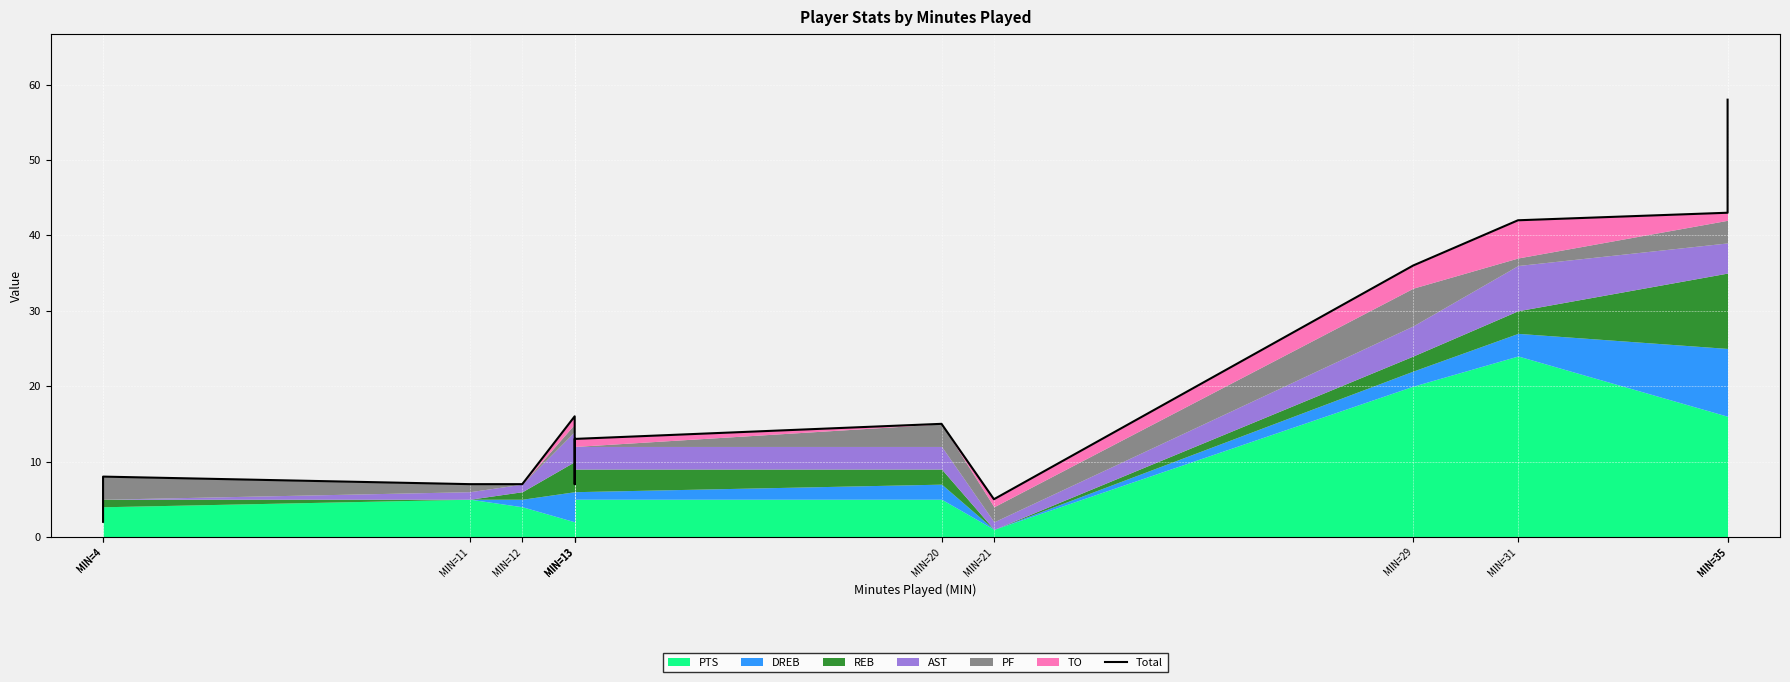

Approximately how many times larger is the value at MIN=4 compared to MIN=12?

1.1